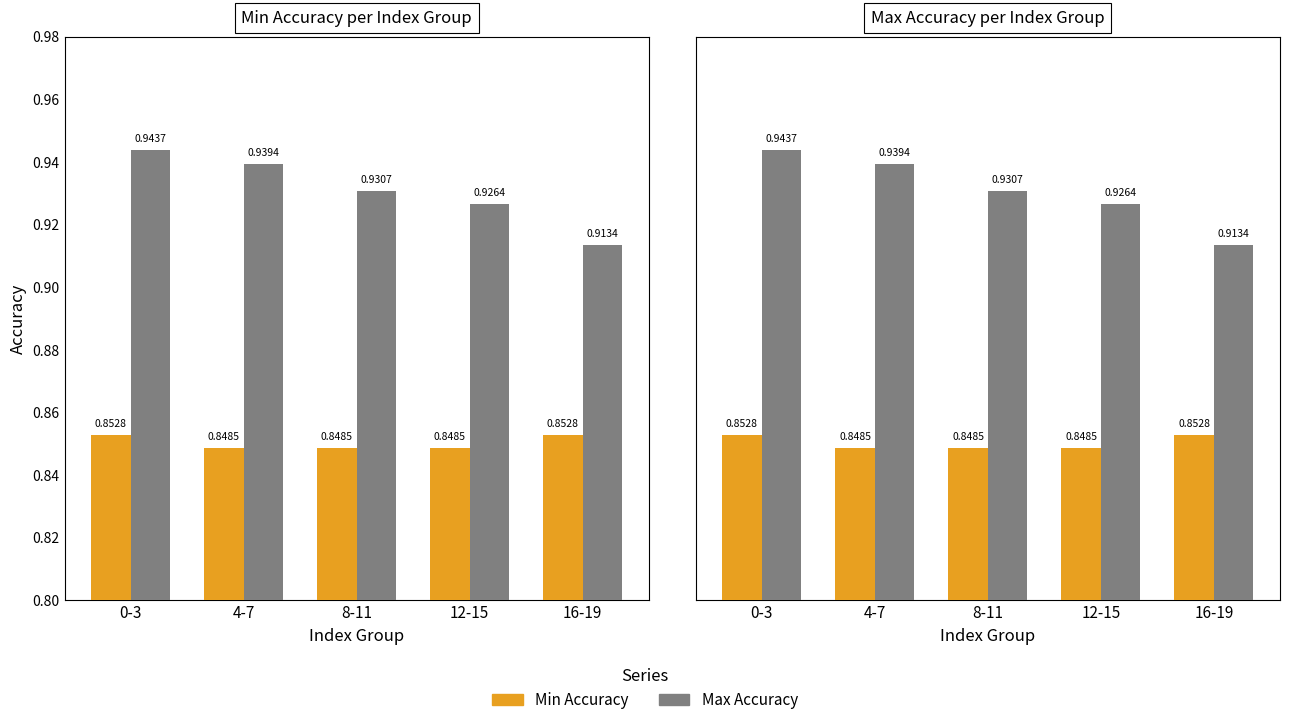

List the series in order of their peak value, lowest first.

Min Accuracy, Max Accuracy